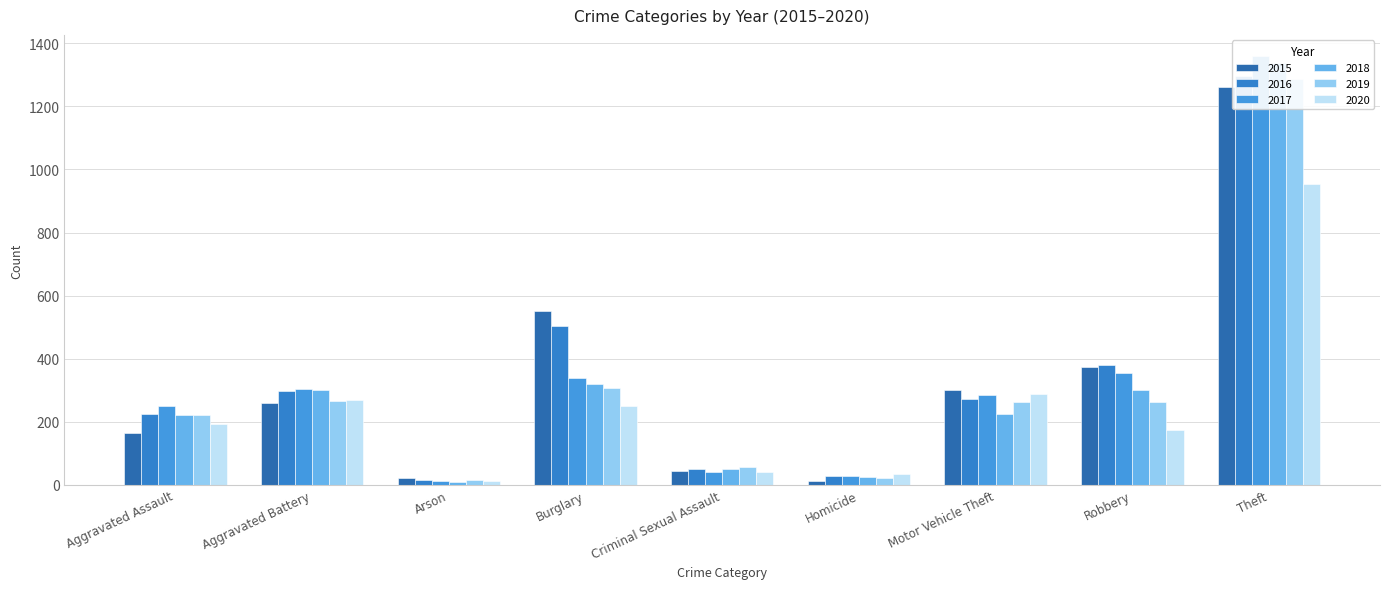

At how many categories does at least one series exceed 1355?

1